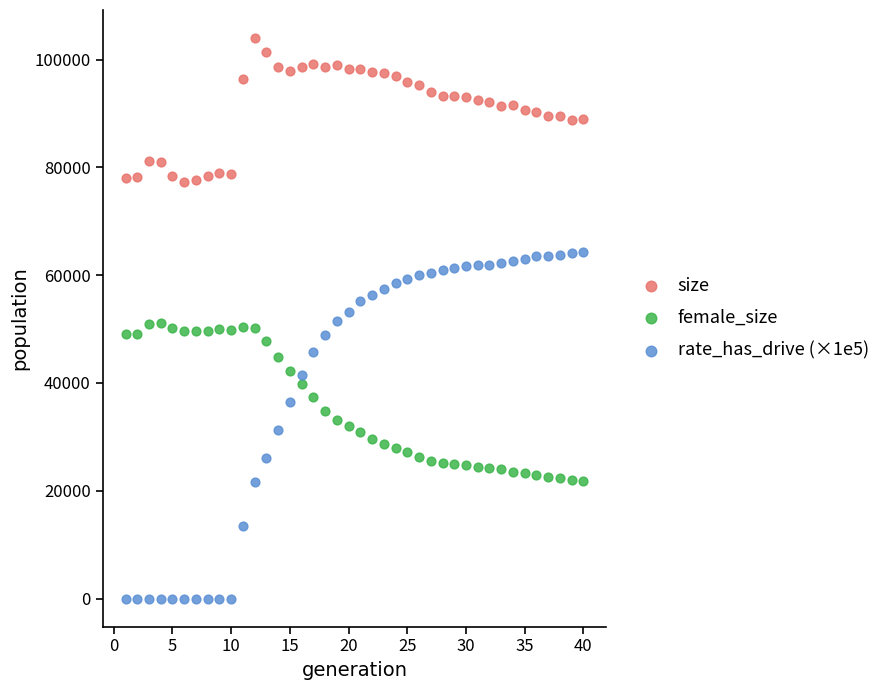

Which series has the largest Y range (max minus min)?

rate_has_drive (×1e5)